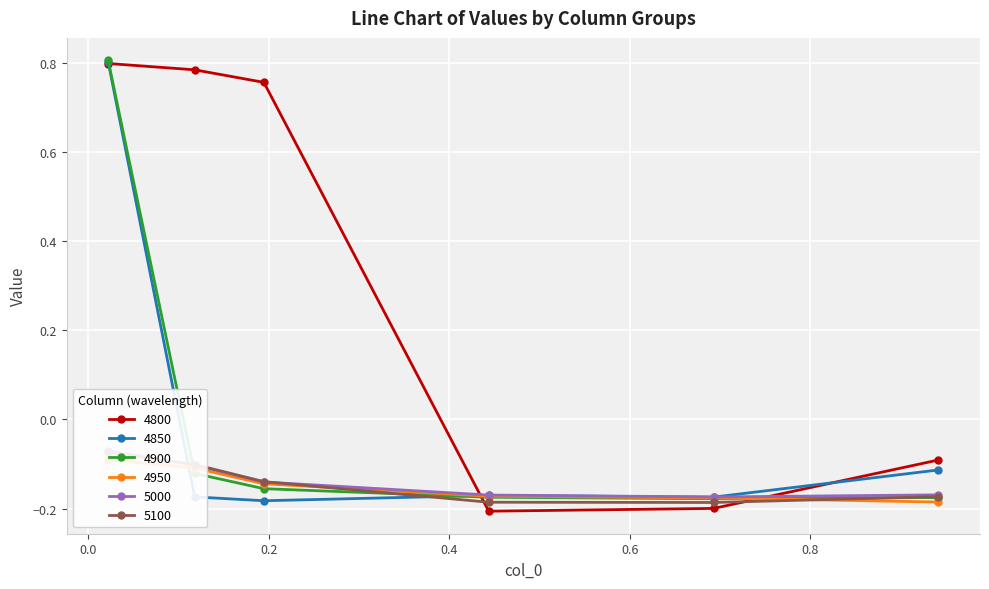

Which series has the largest total across all categories?

4800